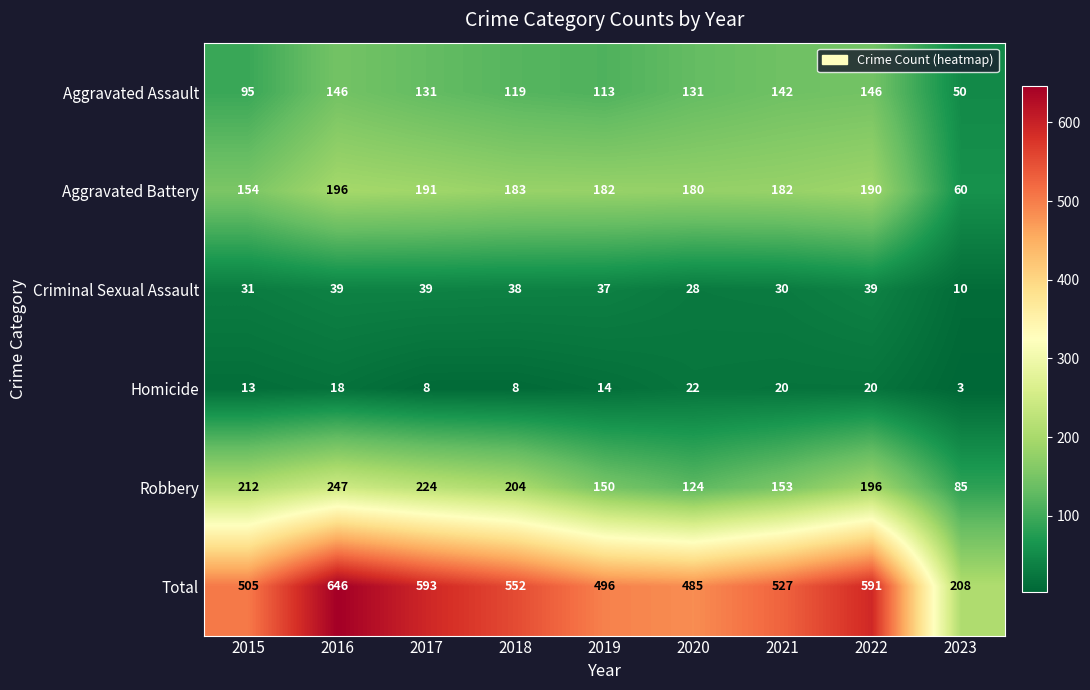

What is the difference between the maximum and minimum values in the Total series?

438